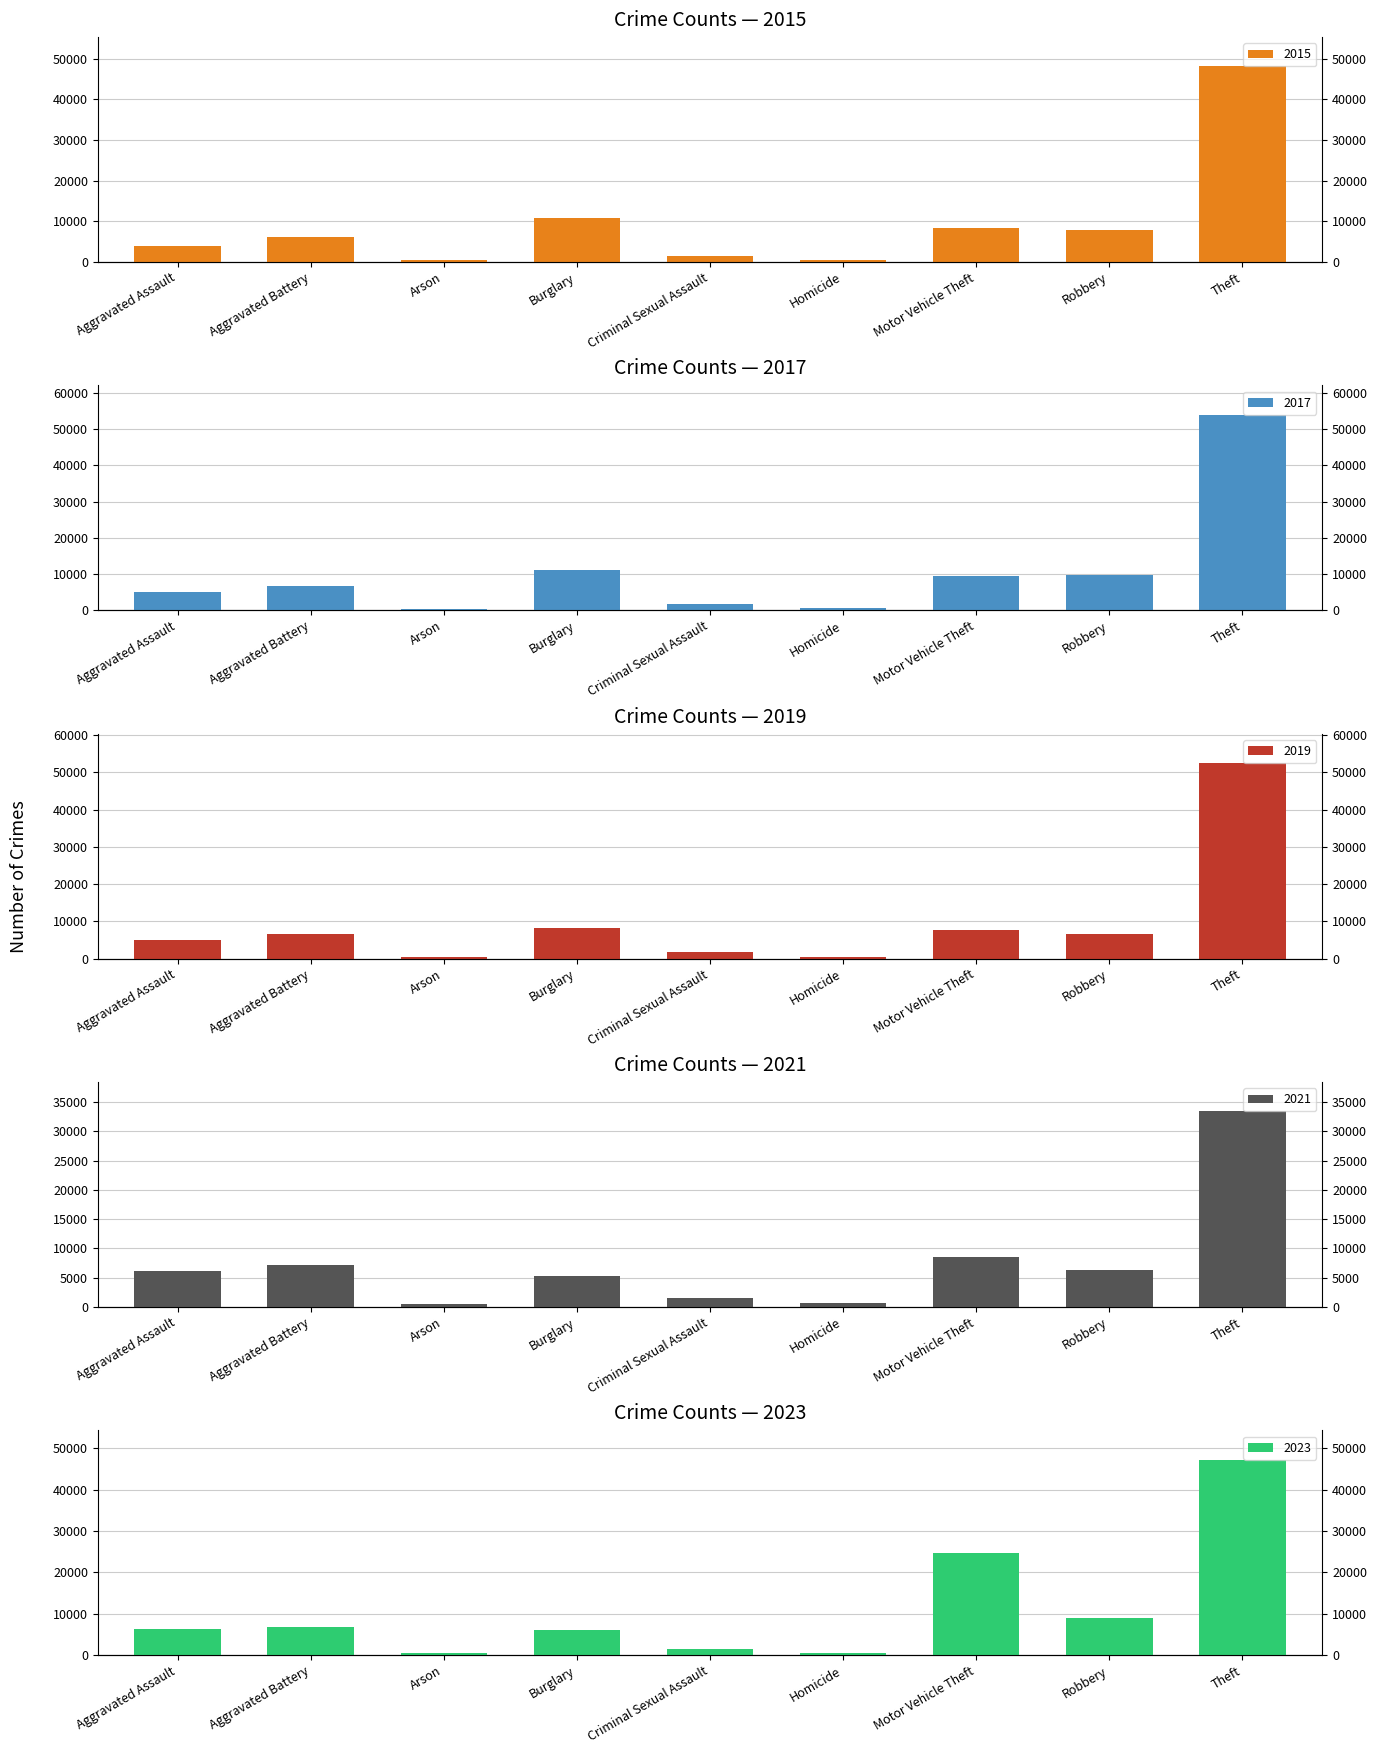

How many data points in 2017 are above 6783?

4